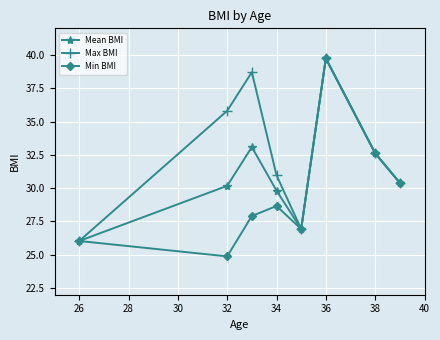

What is the value of the Max BMI point at the 2nd from the left?

35.8